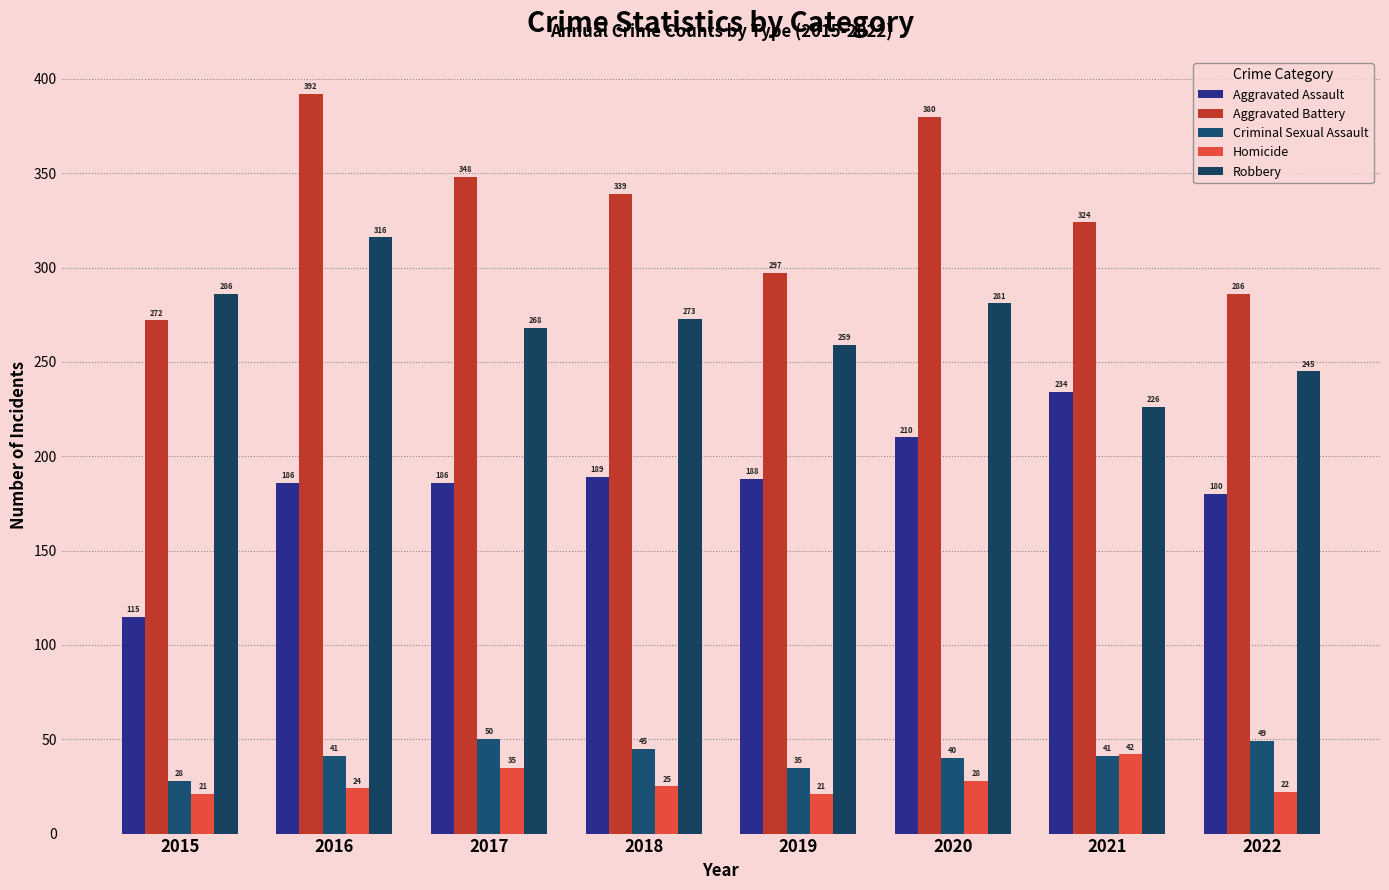

What is the difference between the highest and lowest values at 2016?

368